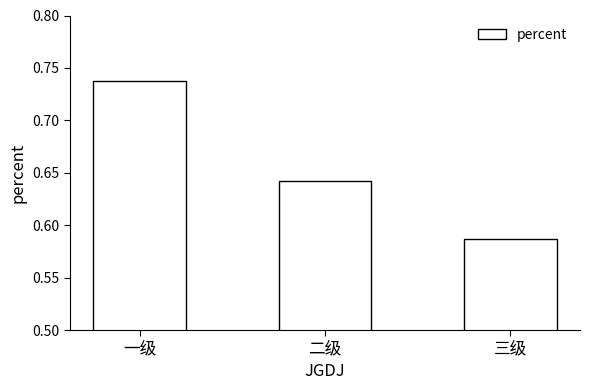

Which has a higher value, 三级 or 一级?

一级